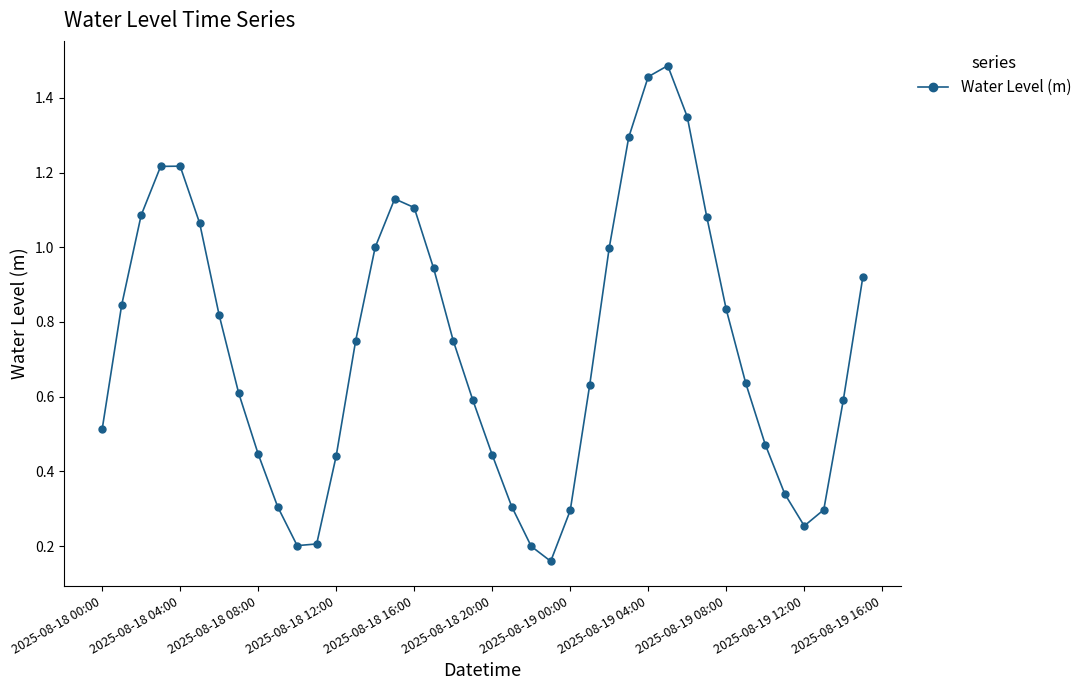

How many interior local valleys (lower than both neighbors) does the data have?

3